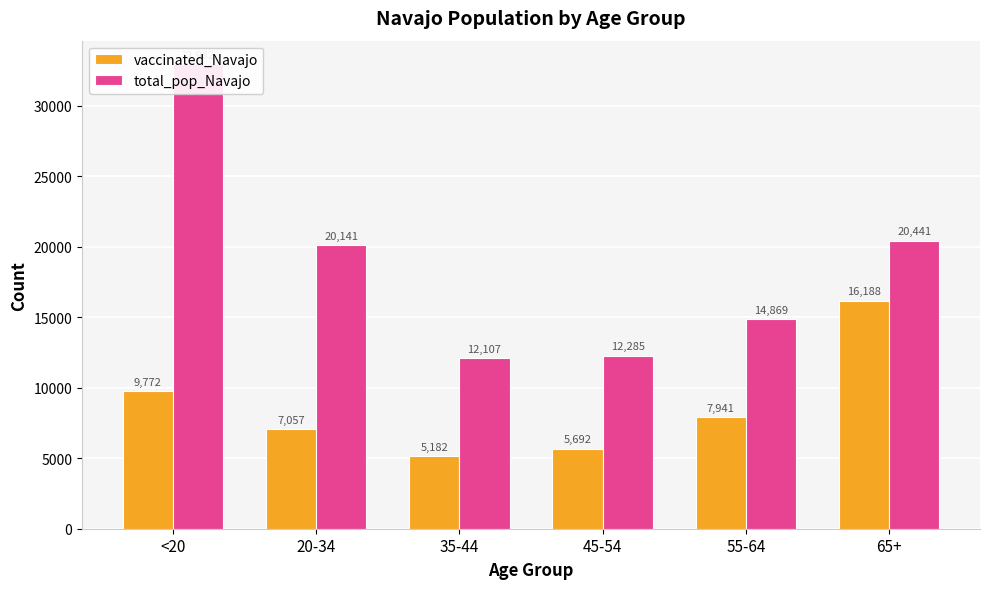

Is it true that total_pop_Navajo equals 32982 at <20?

True